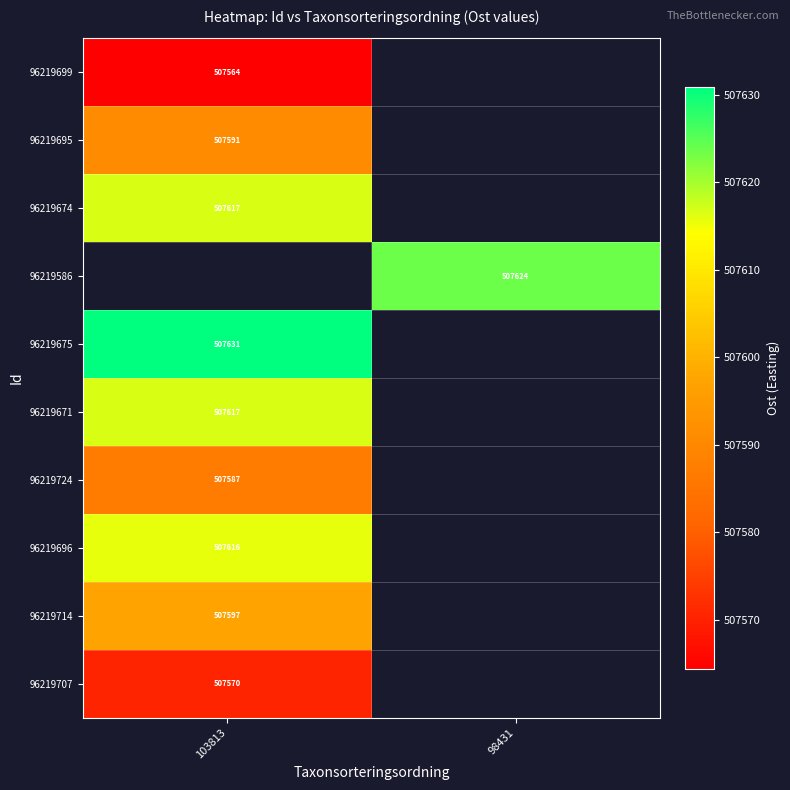

Is the value of 96219714 at 103813 greater than the value of 96219699 at 103813?

Yes